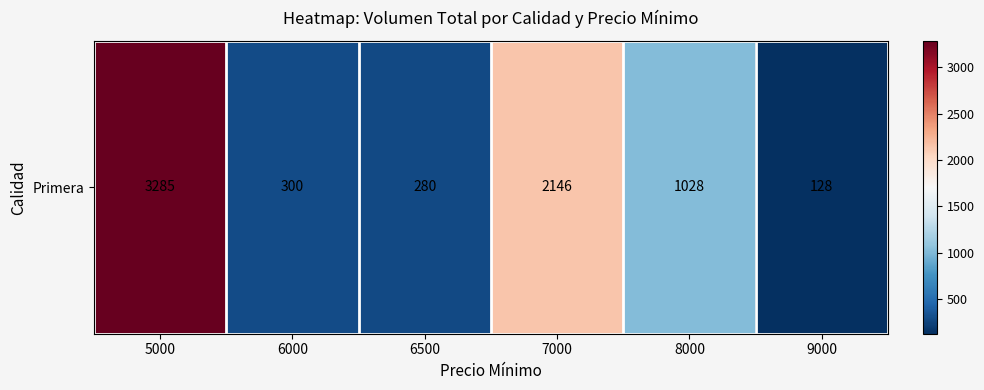

Reading right to left, extract all data points from this chart.

9000=128	8000=1028	7000=2146	6500=280	6000=300	5000=3285